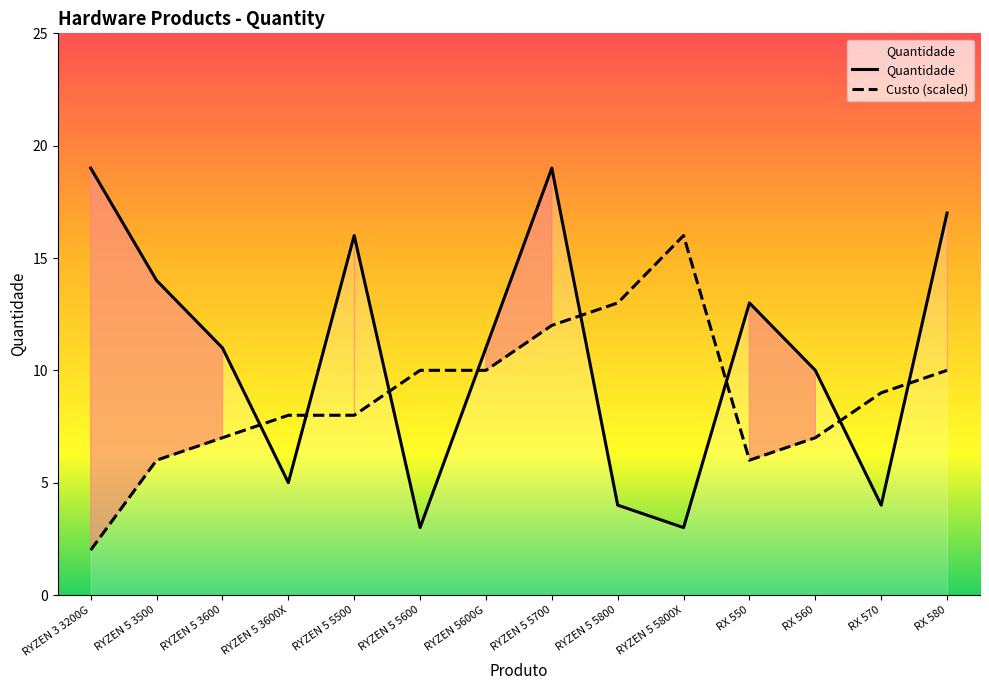

True or false: the data has more than 0 interior local peaks.

True